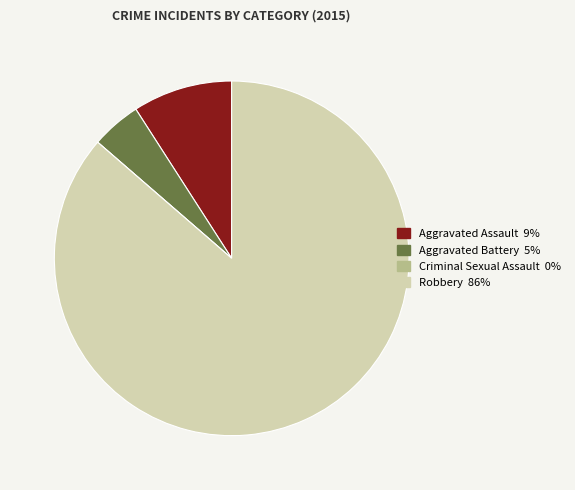

Is it true that Robbery is 74% of the pie?

False